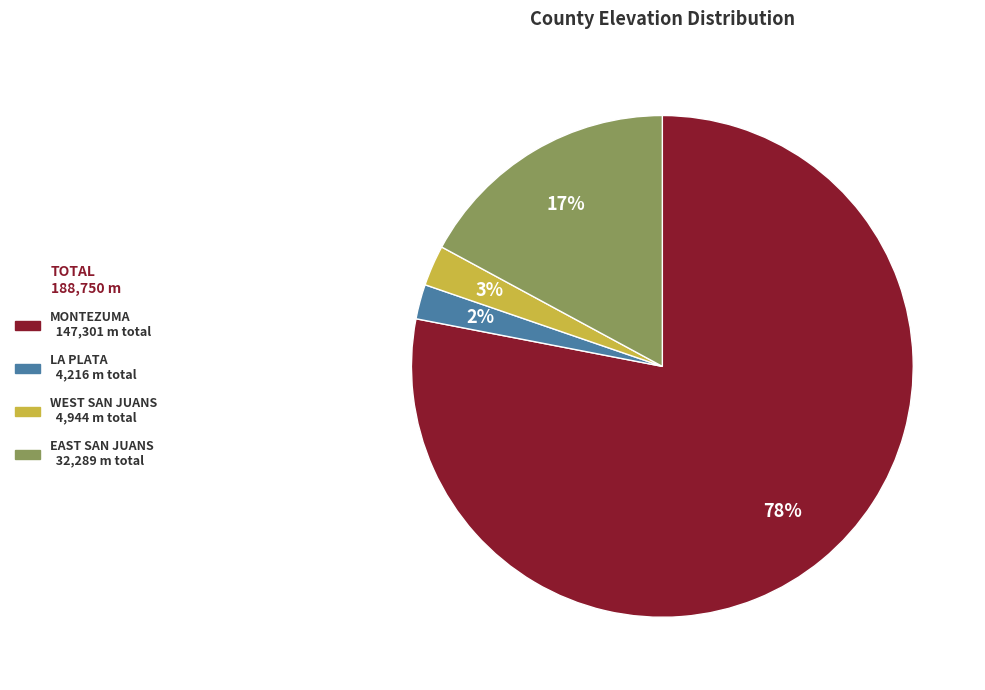

Does any single category account for the majority?

Yes